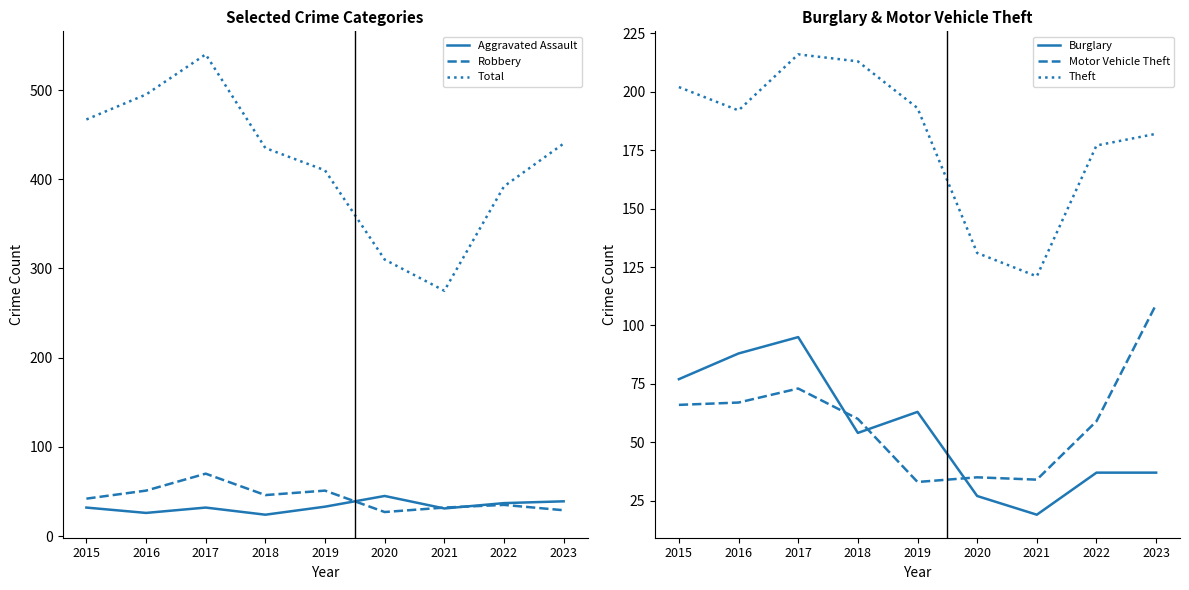

What is the difference between the Theft values at 2023 and 2022?

5